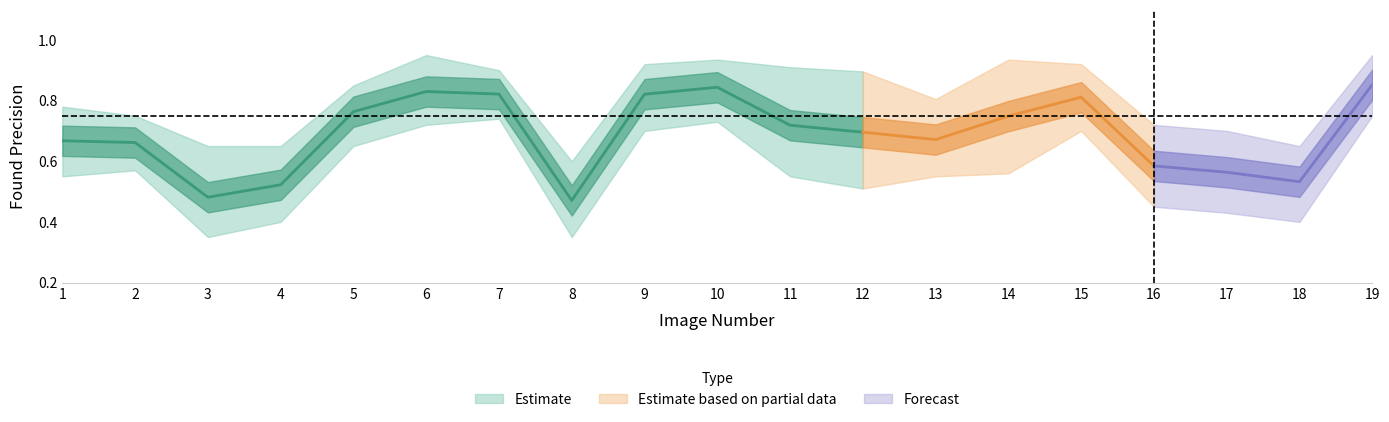

True or false: found_prec_upper and found_prec_lower intersect in this chart.

False